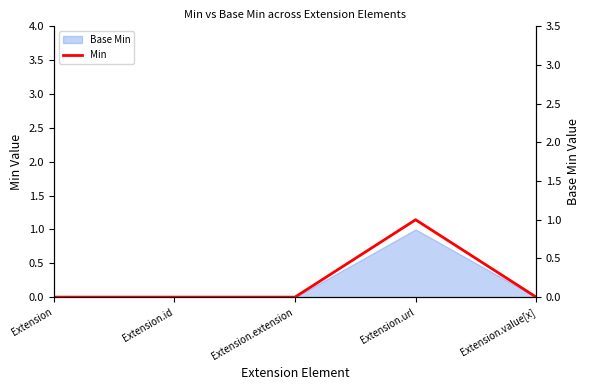

Which label corresponds to the largest value in the chart?

Extension.url